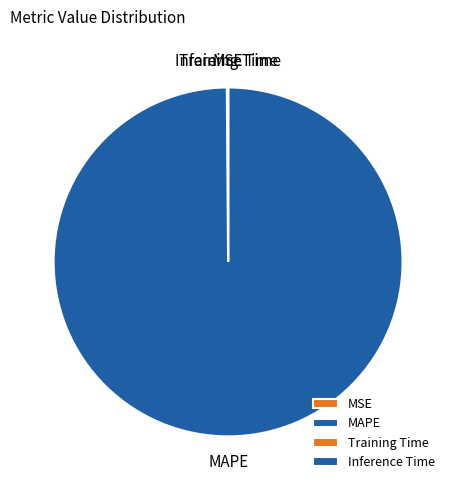

Does any single category account for the majority?

Yes